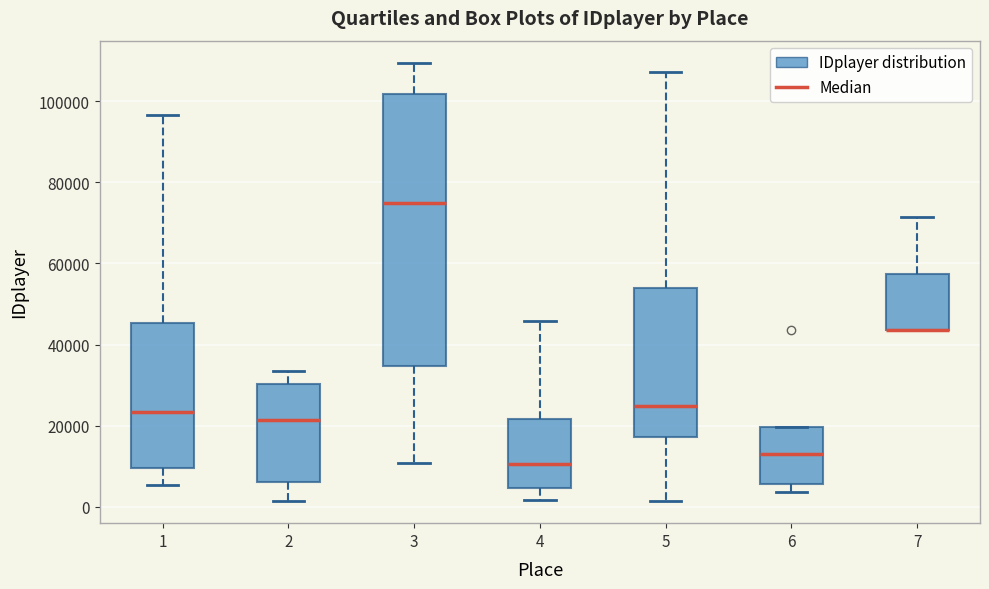

Where does the lower whisker of the box at x = 1 end on the y-axis? The values are not printed on the chart, so give them approximately, as read against the axis.

6000